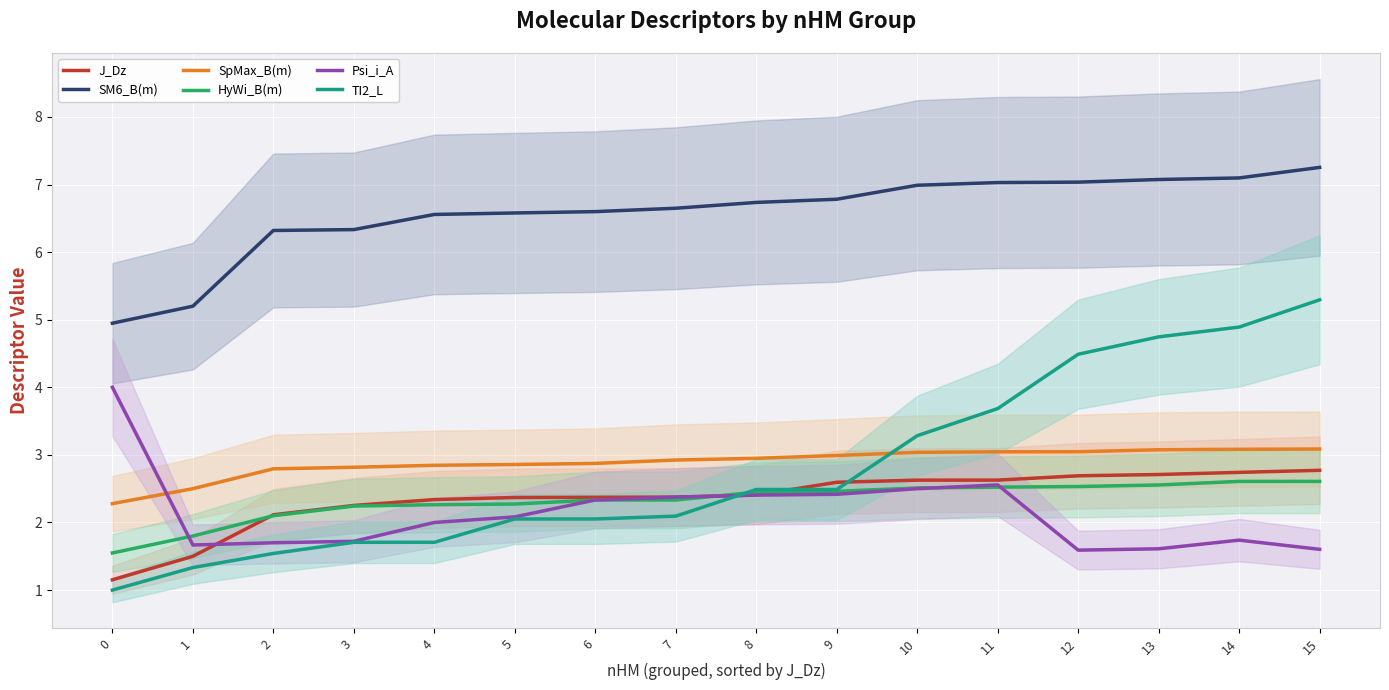

Which category has the highest value across all series?

15